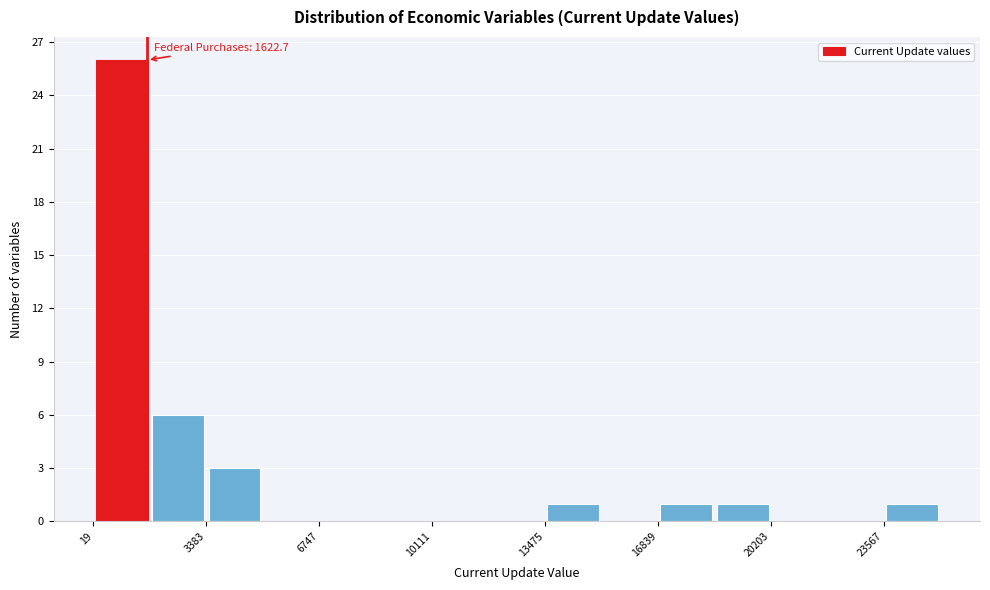

Around what value on the x-axis is the tallest bar? Give the approximate position of its centre, as read against the axis.

1000